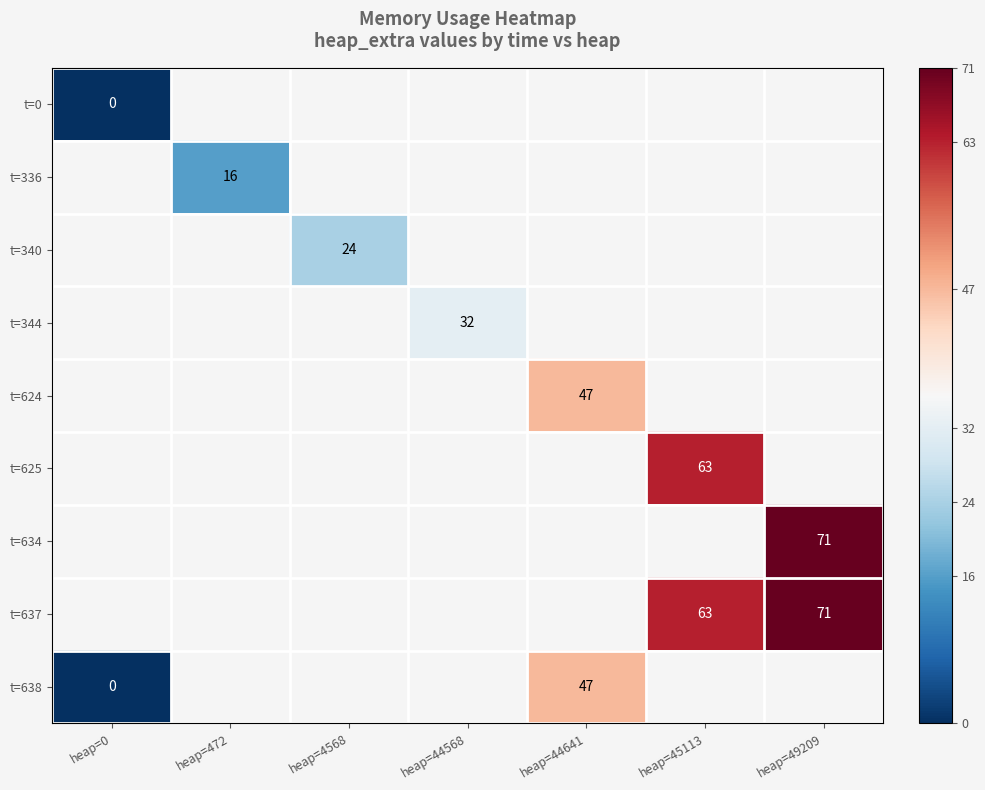

The t=344 series shows 8 at heap=44568. True or false?

False